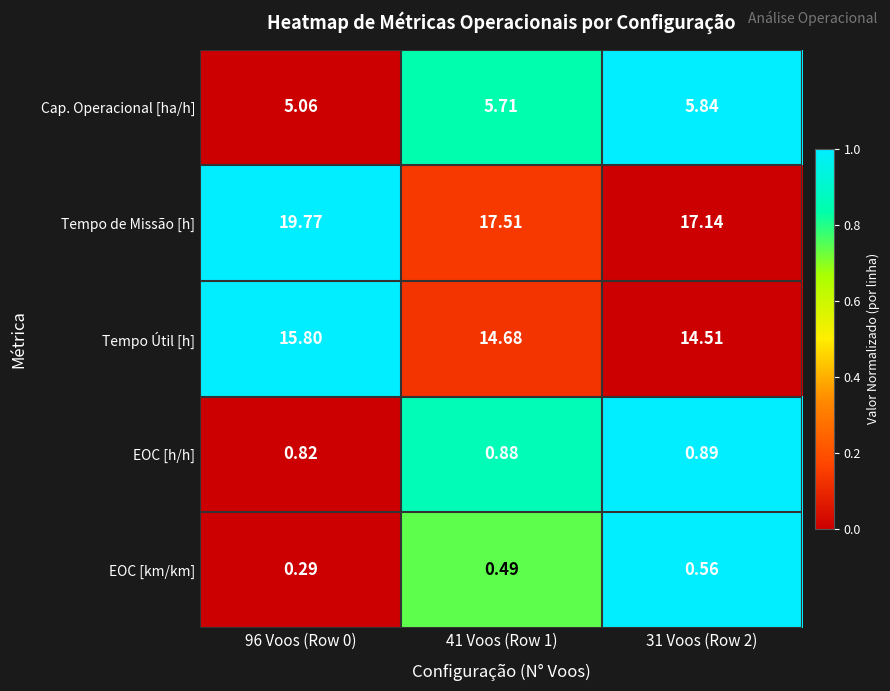

What is the total value across all series at 41 Voos (Row 1)?

39.3